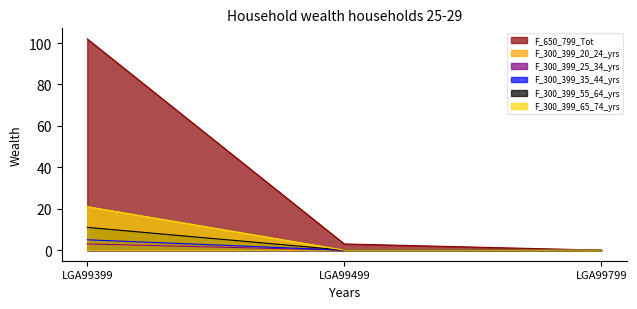

How many data points does each series have?

3